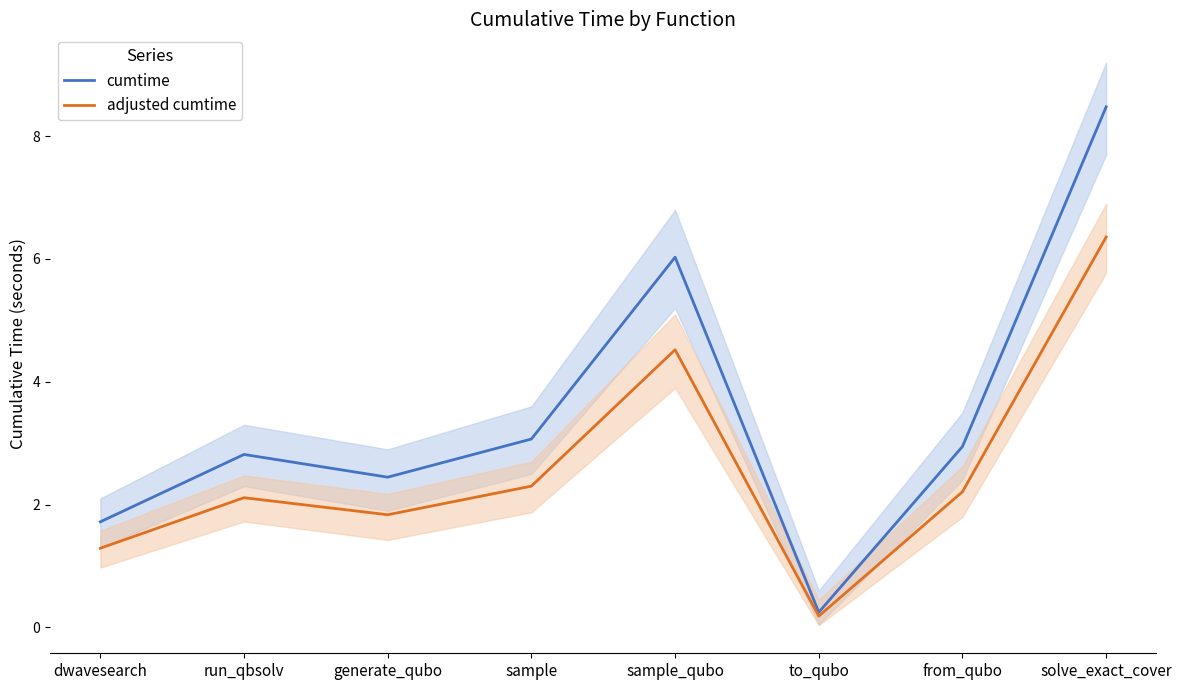

How many lines are shown in the chart?

2